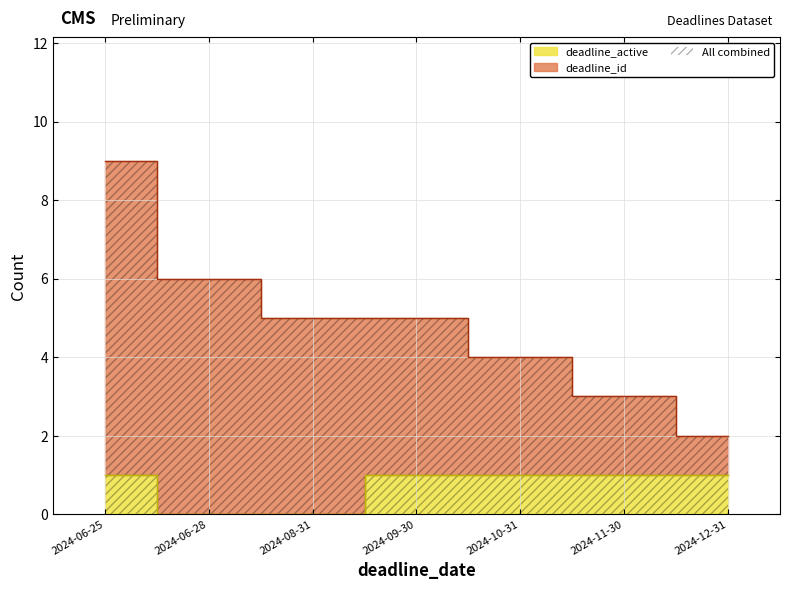

True or false: deadline_id and deadline_active cross at least once.

False